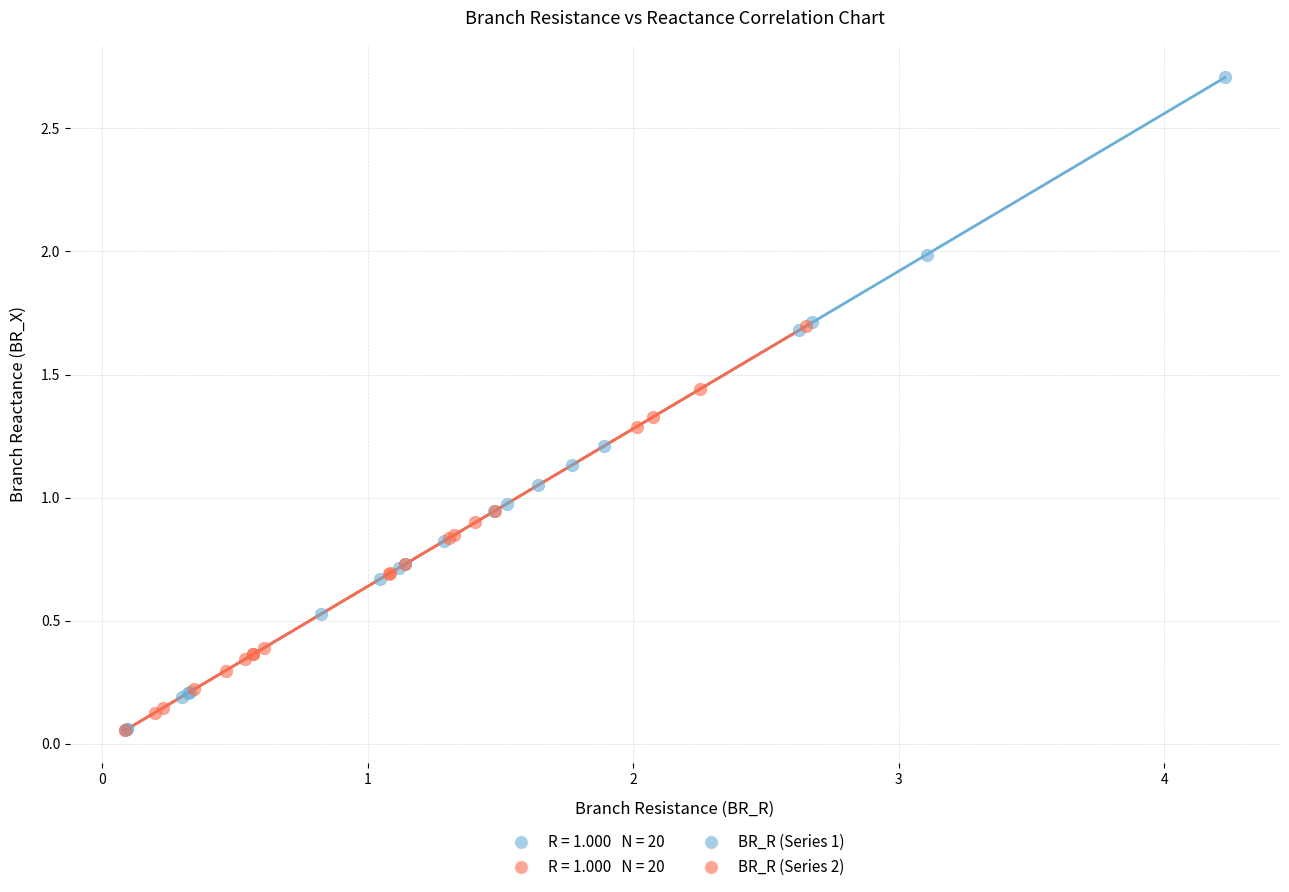

Which series contains the highest Y value?

BR_R (Series 1)